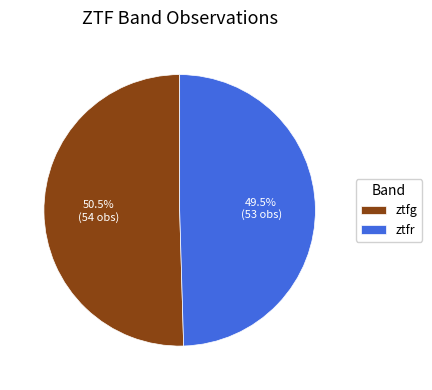

Approximately how many times larger is the value at ztfg compared to ztfr?

1.0